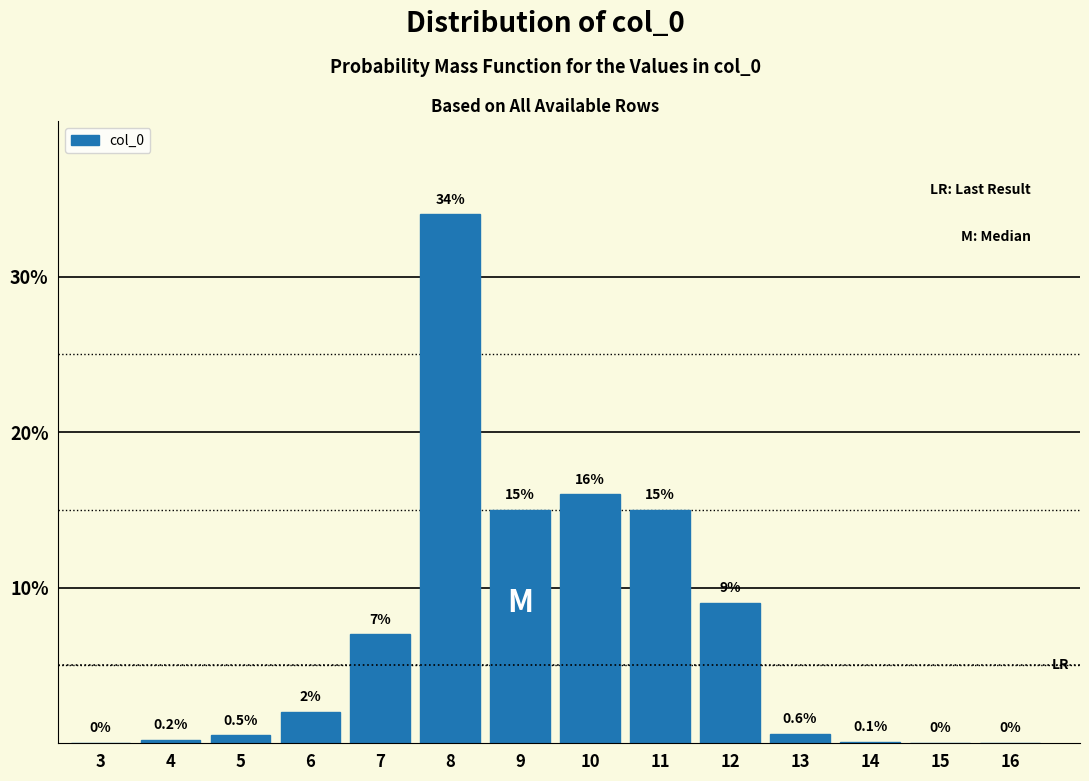

Reading right to left, what are all the values shown in this chart?

16=0.0	15=0.0	14=0.1	13=0.6	12=9.0	11=15.0	10=16.0	9=15.0	8=34.0	7=7.0	6=2.0	5=0.5	4=0.2	3=0.0